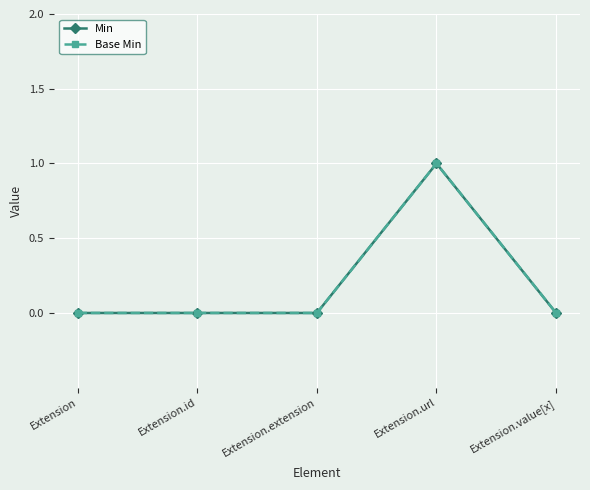

True or false: Min and Base Min cross at least once.

False